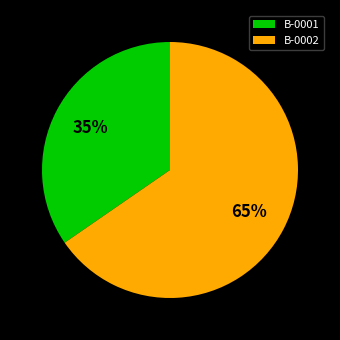

True or false: B-0001 accounts for 21% of the total.

False